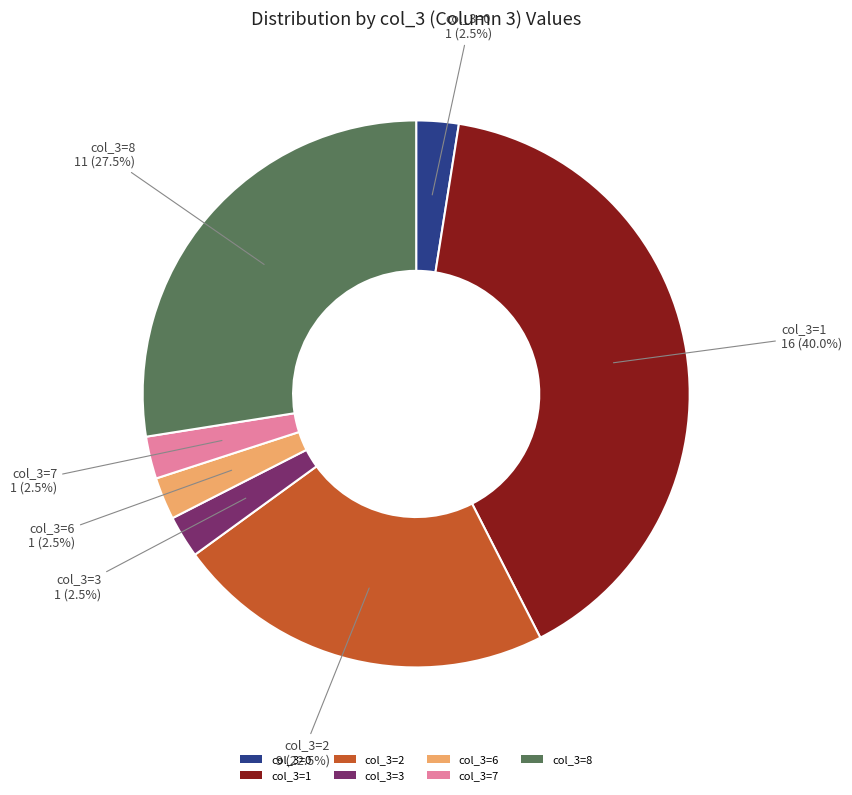

Which has a higher value, col_3=0 or col_3=8?

col_3=8